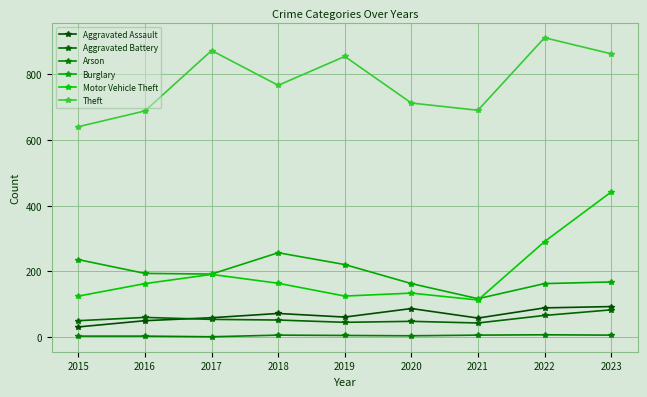

What is the value of the Motor Vehicle Theft point at the 7th from the left?

113